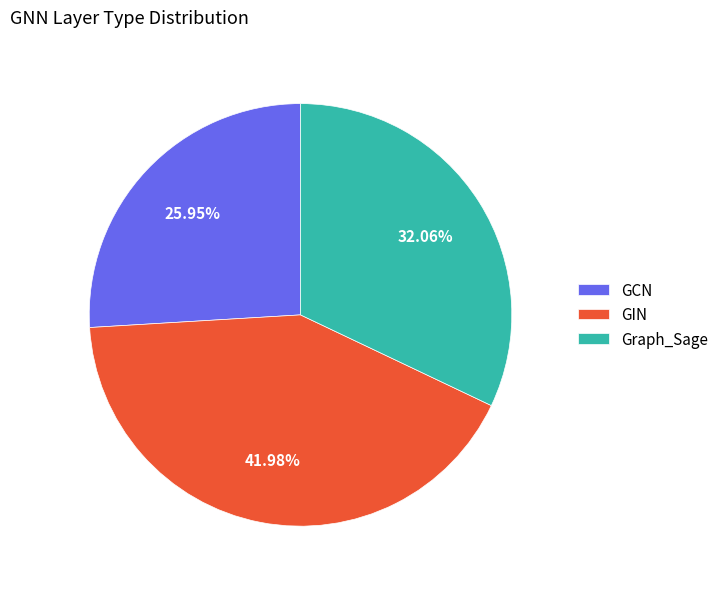

True or false: GIN accounts for 42% of the total.

True